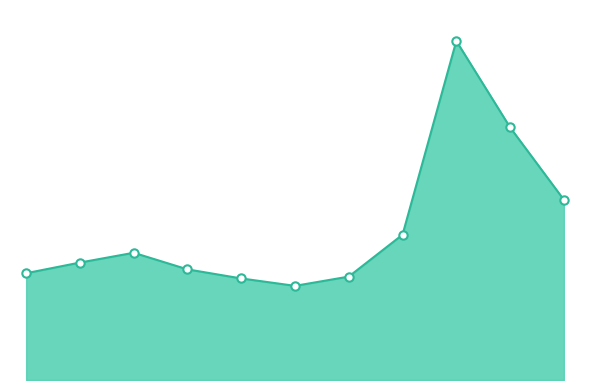

How many points are higher than both their immediate neighbors (excluding endpoints)?

2